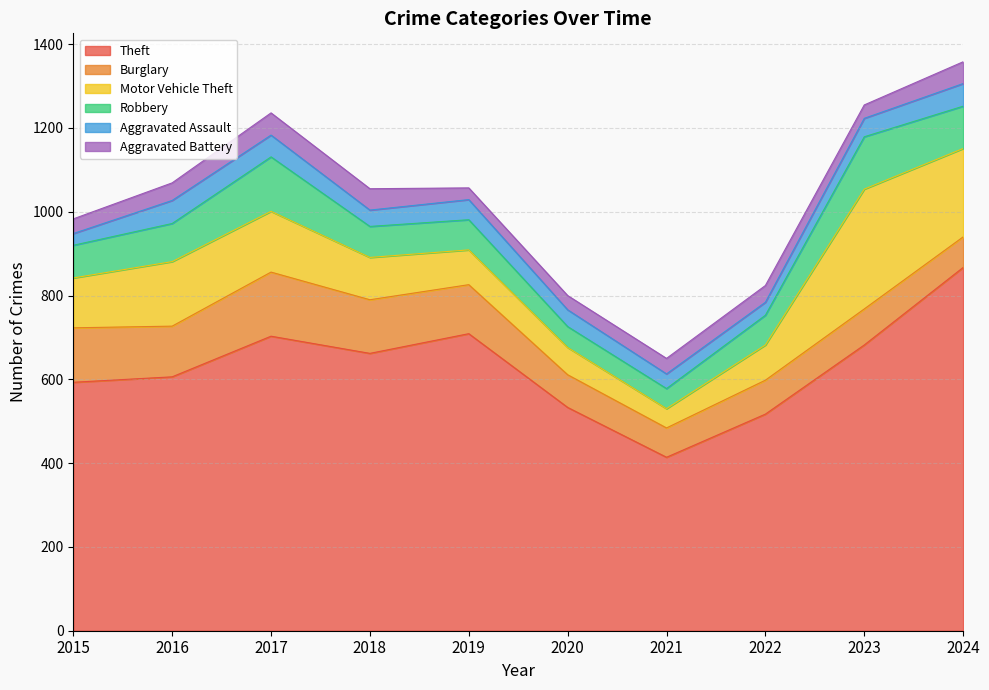

True or false: Robbery and Aggravated Battery intersect in this chart.

False